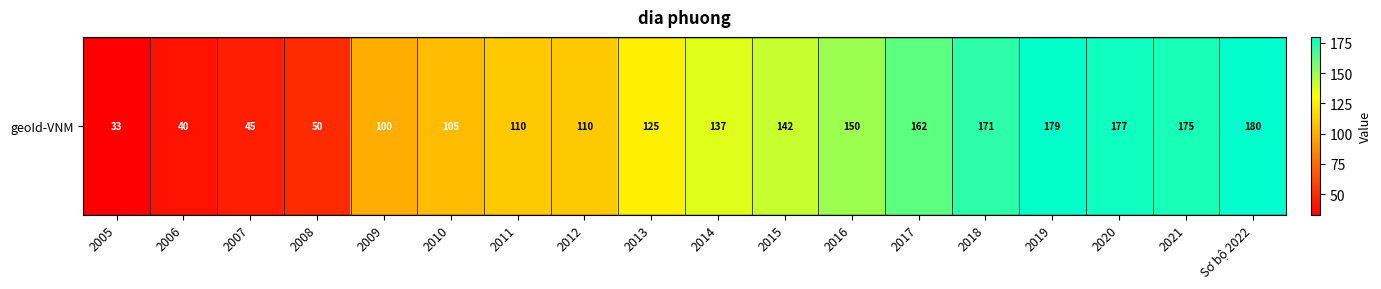

At which category does the chart reach its minimum across all series?

2005